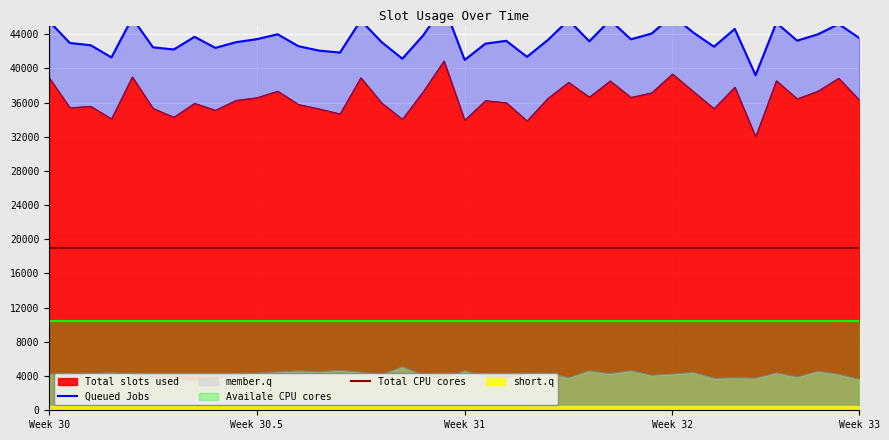

What is the label of the 7th point from the right?

33